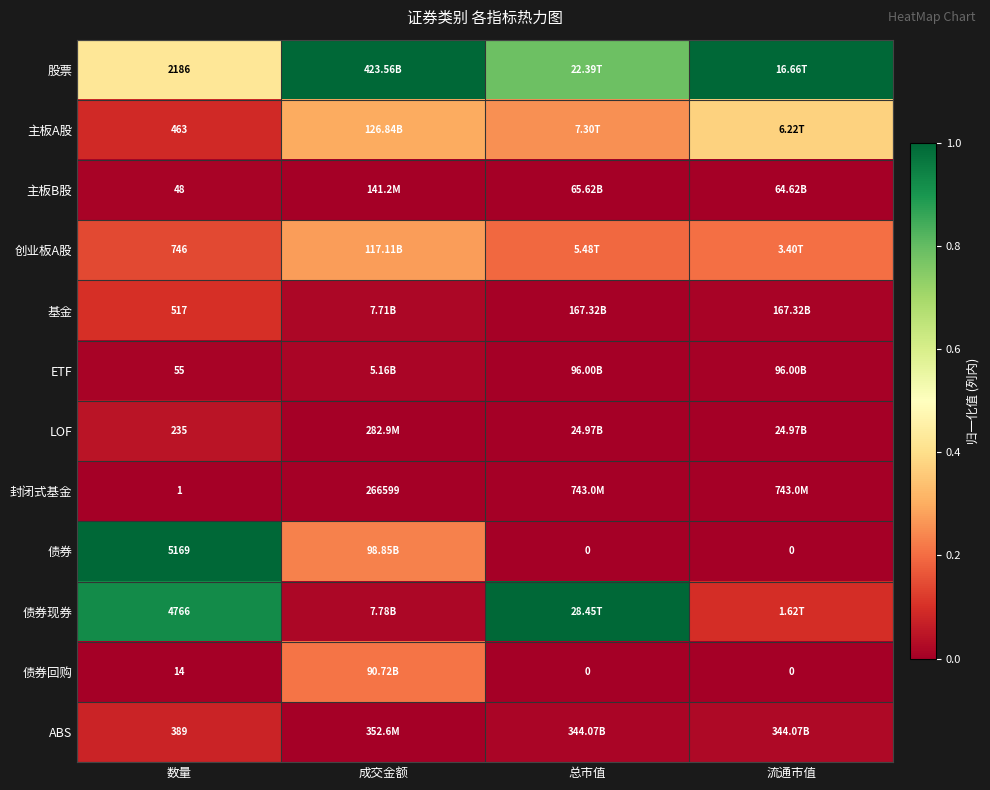

Rank the series at 数量 from highest to lowest value.

债券, 债券现券, 股票, 创业板A股, 基金, 主板A股, ABS, LOF, ETF, 主板B股, 债券回购, 封闭式基金